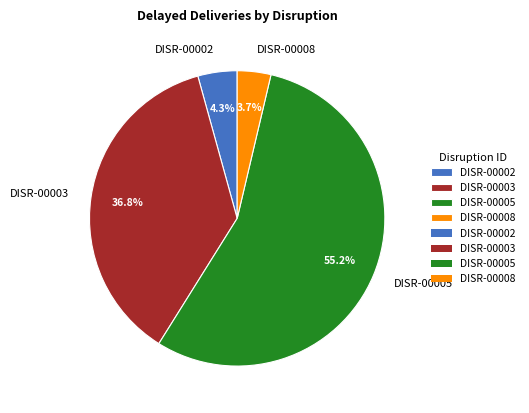

To the nearest percent, what is the difference between the DISR-00002 and DISR-00005 slice percentages?

51%